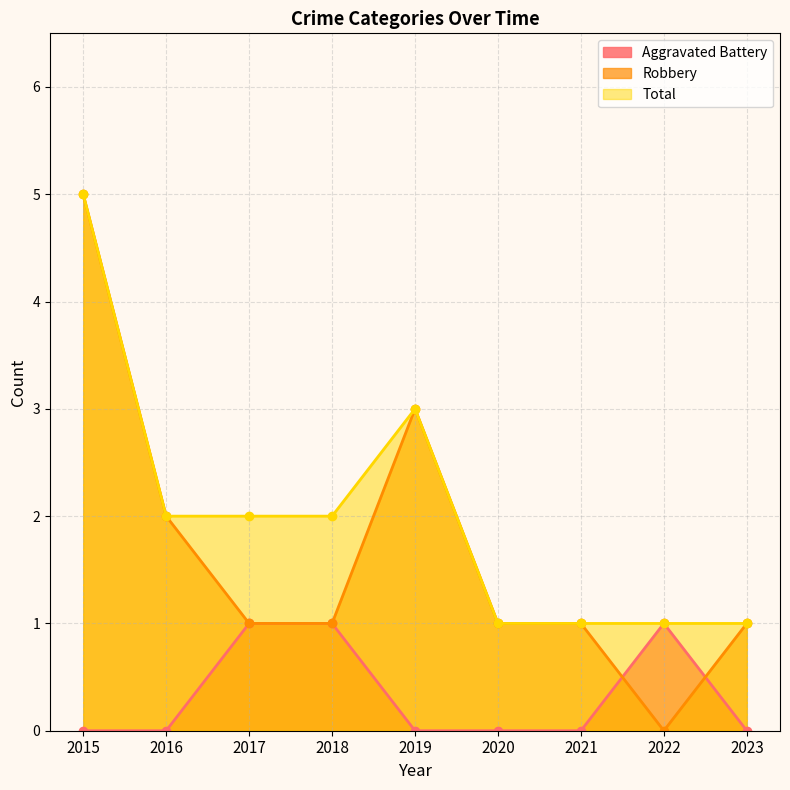

Between which two adjacent categories do Aggravated Battery and Robbery first intersect?

2021 and 2022